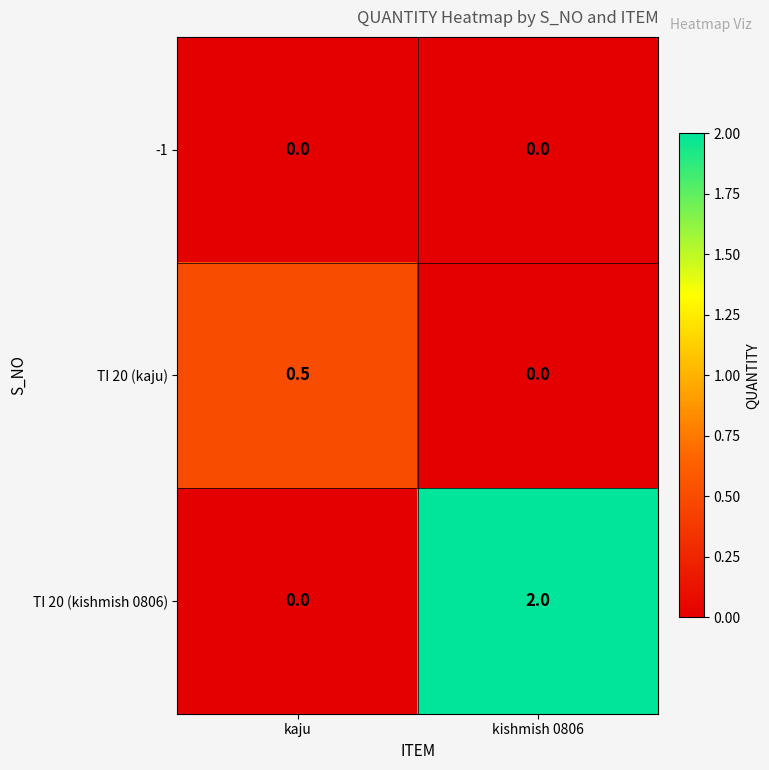

True or false: -1 has a value of 0.0 at kaju.

True